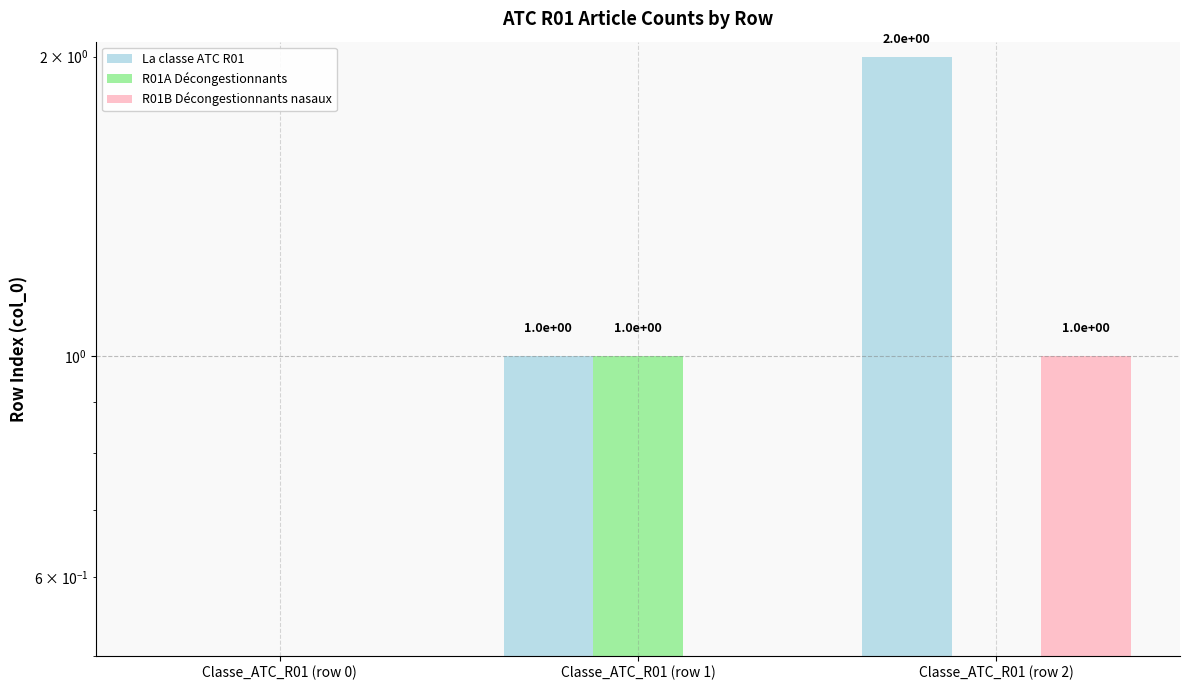

Which series has the largest total across all categories?

La classe ATC R01